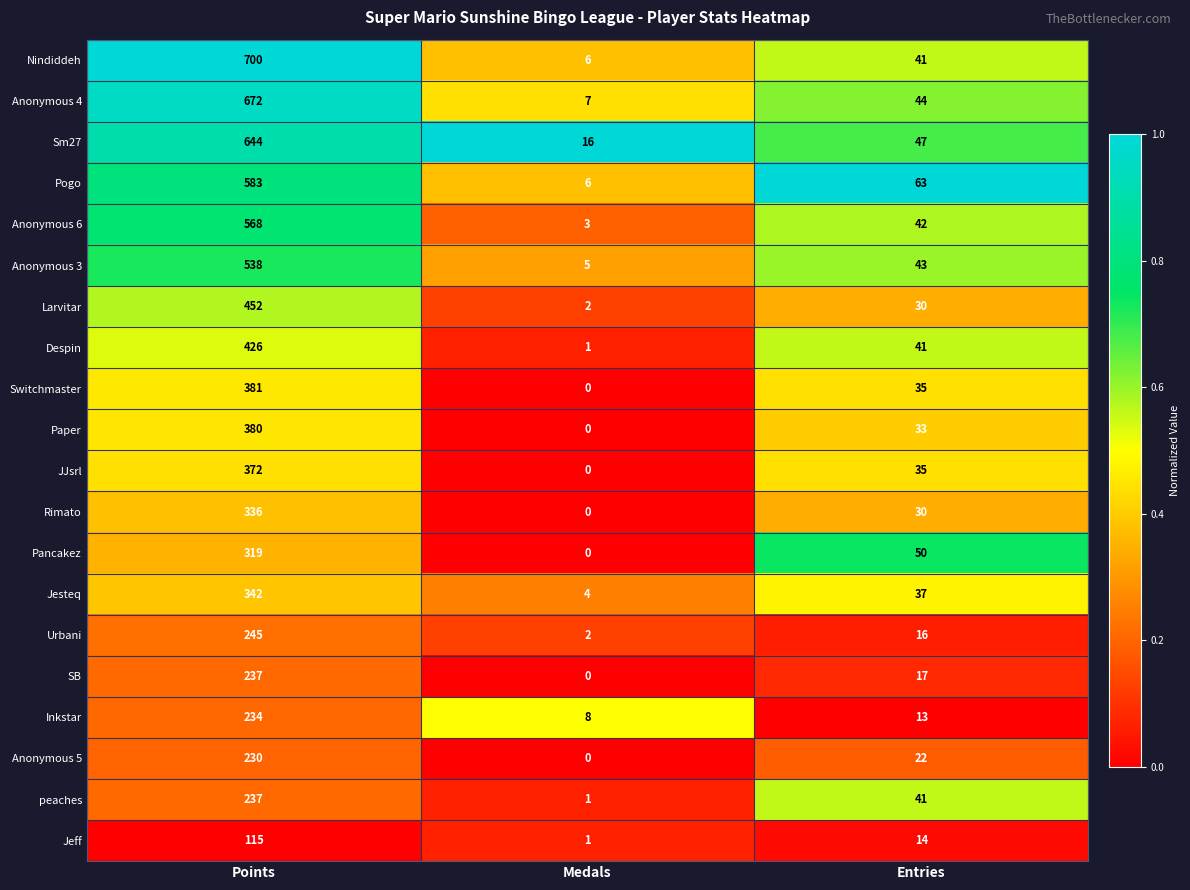

True or false: Nindiddeh has a value of 10 at Medals.

False